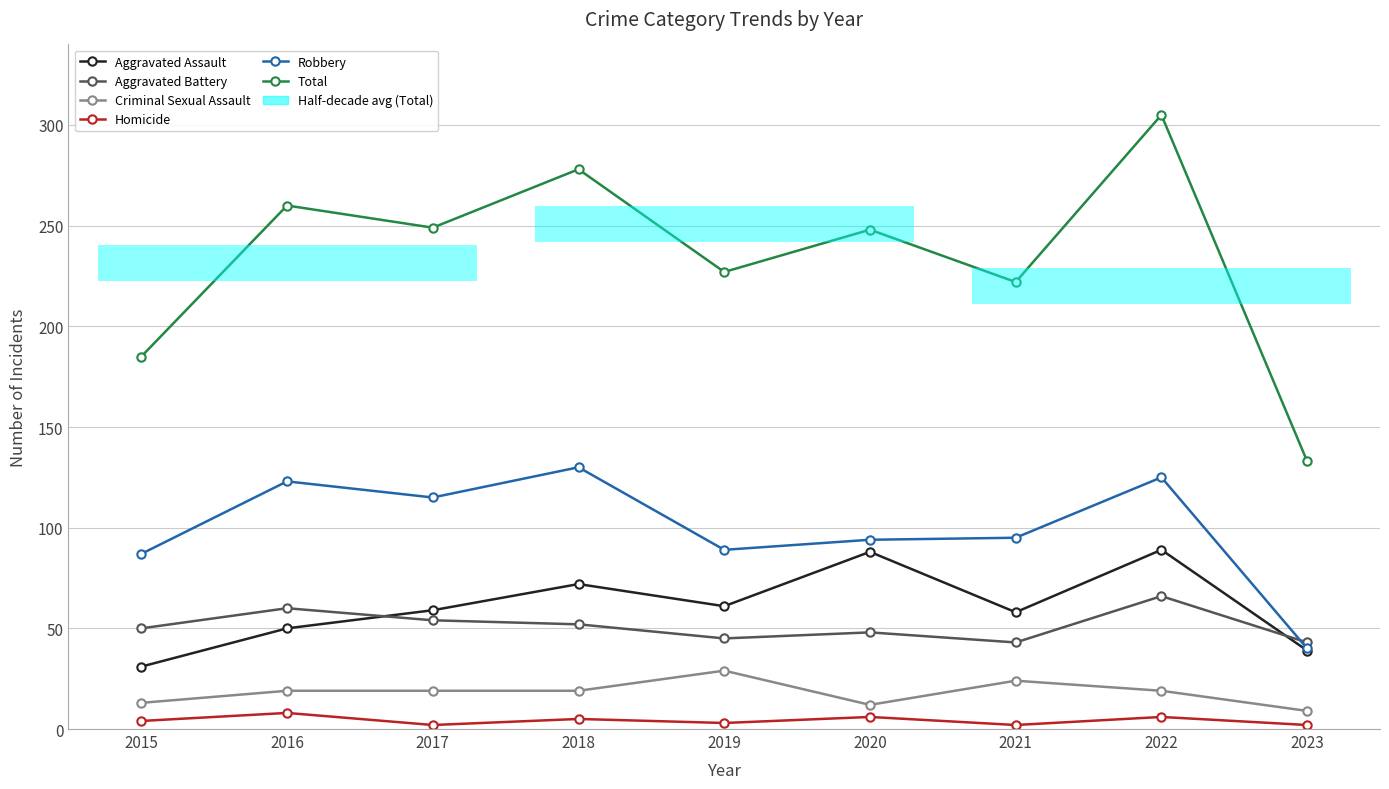

What is the total value across all series at 2016?

520